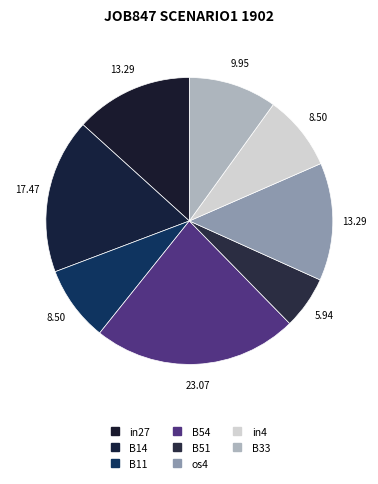

How many segments does this pie chart have?

8